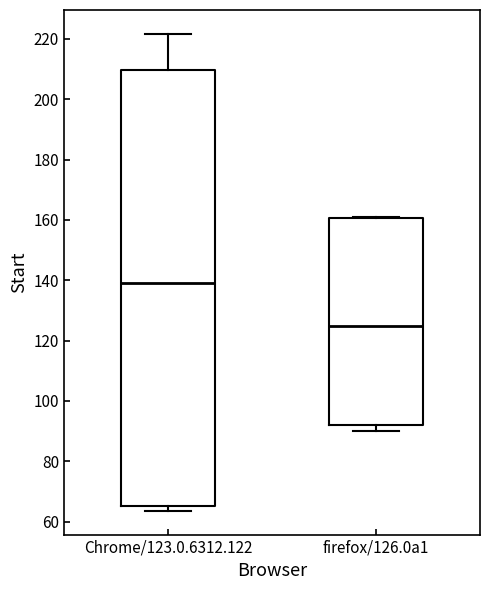

Where is the lower edge of the box for firefox/126.0a1 on the y-axis? The values are not printed on the chart, so give them approximately, as read against the axis.

92